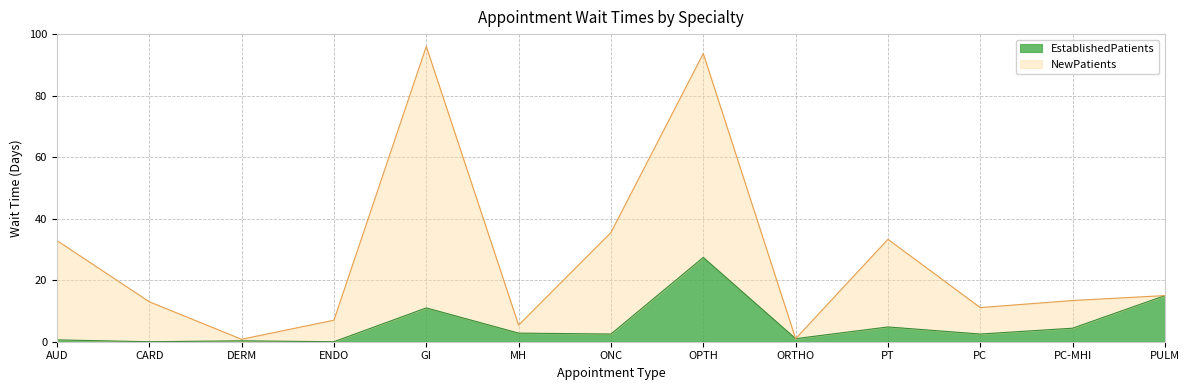

What is the difference between the maximum and minimum values?

27.4